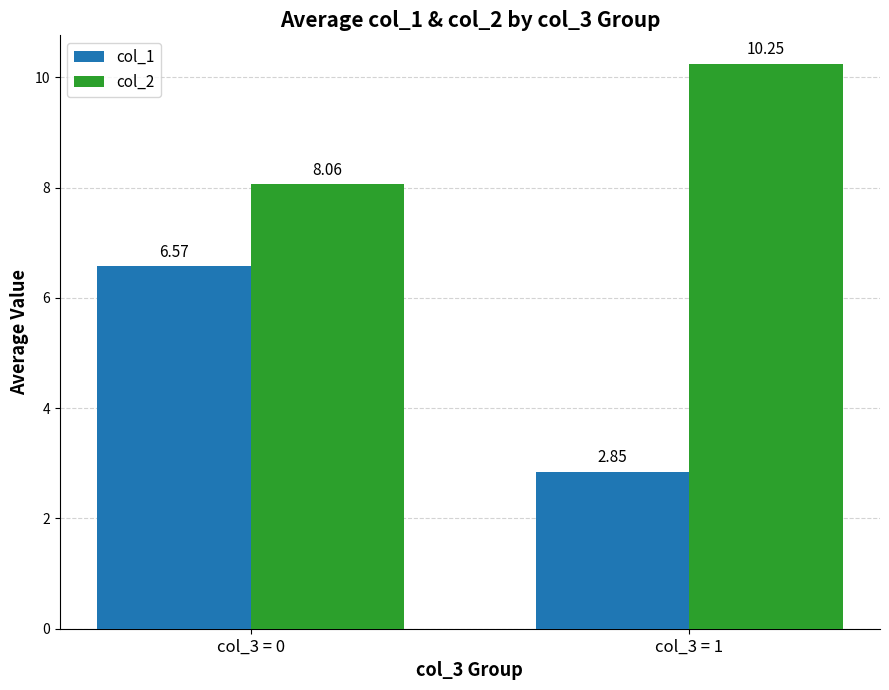

How many bars are there in total?

4